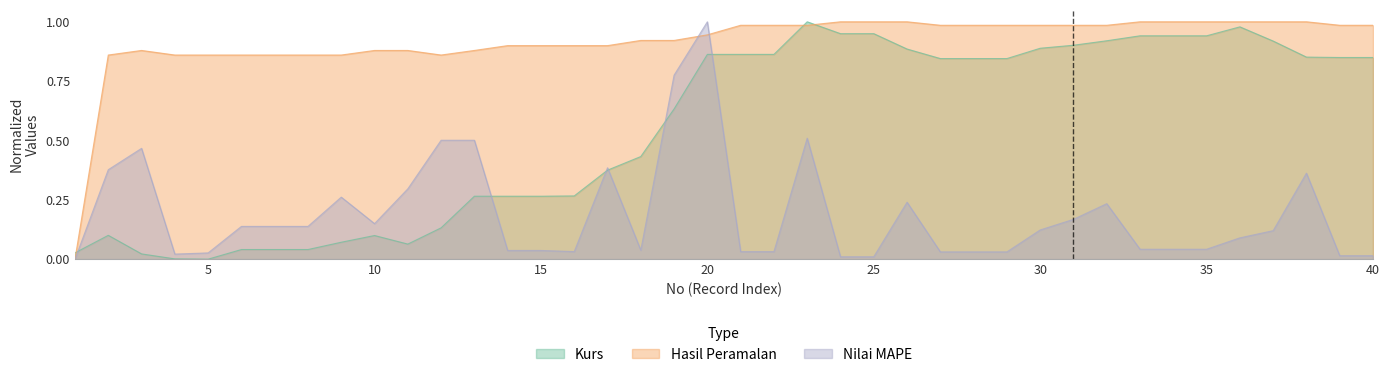

At which label is Kurs closest to 0?

5